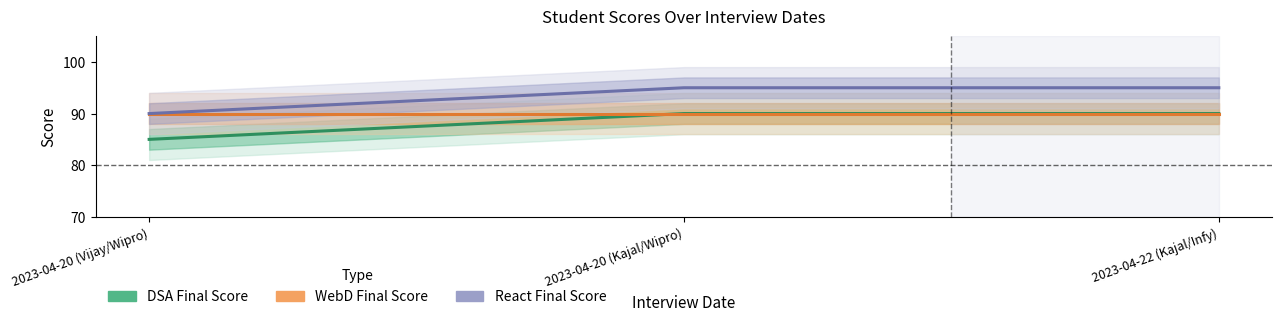

Is it true that DSA Final Score equals 90 at 2023-04-20 (Kajal/Wipro)?

True